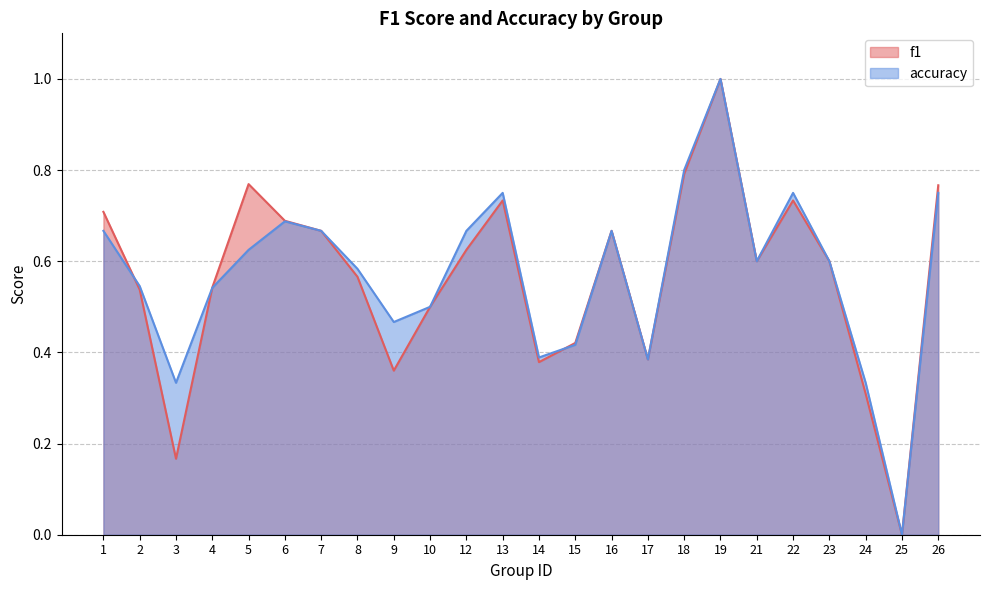

How many series are shown in this chart?

2